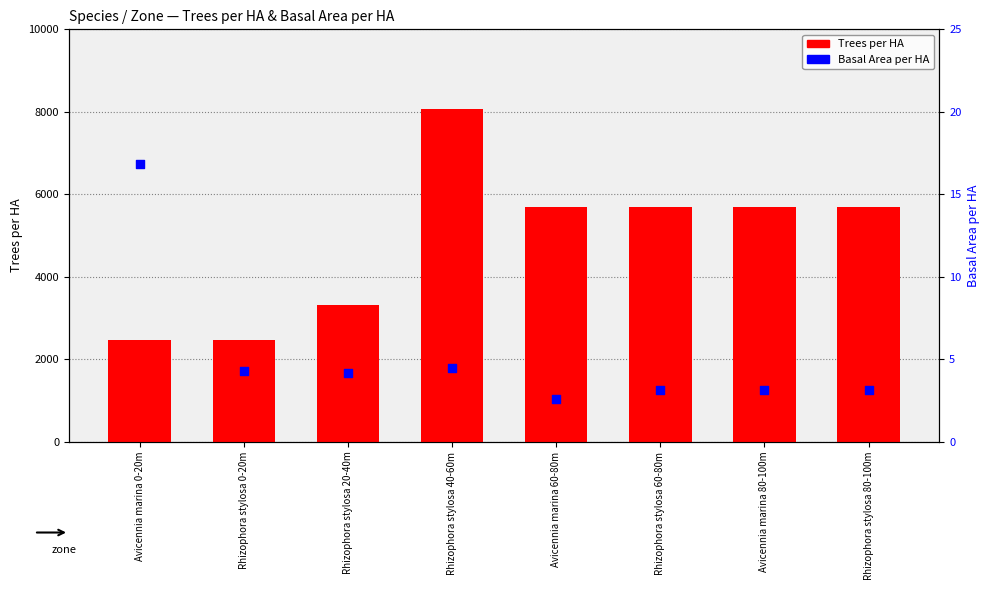

Which series has the largest total across all categories?

Trees per HA